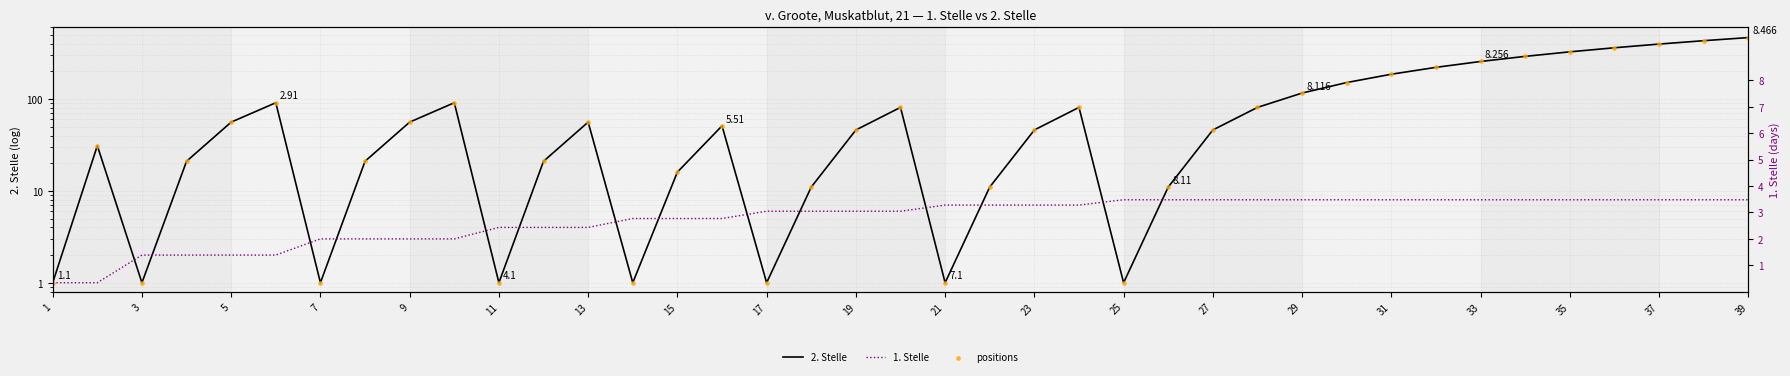

What are all the series names shown in the legend?

2. Stelle, 1. Stelle, positions